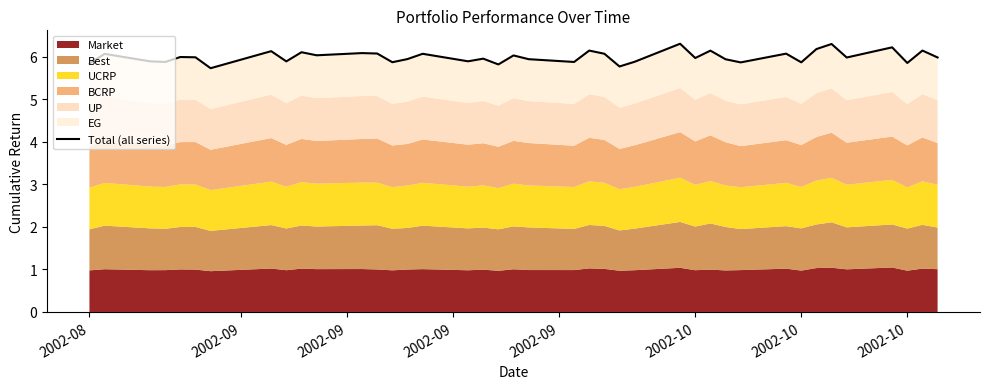

Reading left to right, extract all data points from this chart.

5.8	6.1	5.9	5.9	6.0	6.0	5.7	6.1	5.9	6.1	6.0	6.1	6.1	5.9	5.9	6.1	5.9	6.0	5.8	6.0	5.9	5.9	6.1	6.1	5.8	5.9	6.3	6.0	6.1	5.9	5.9	6.1	5.9	6.2	6.3	6.0	6.2	5.9	6.1	6.0